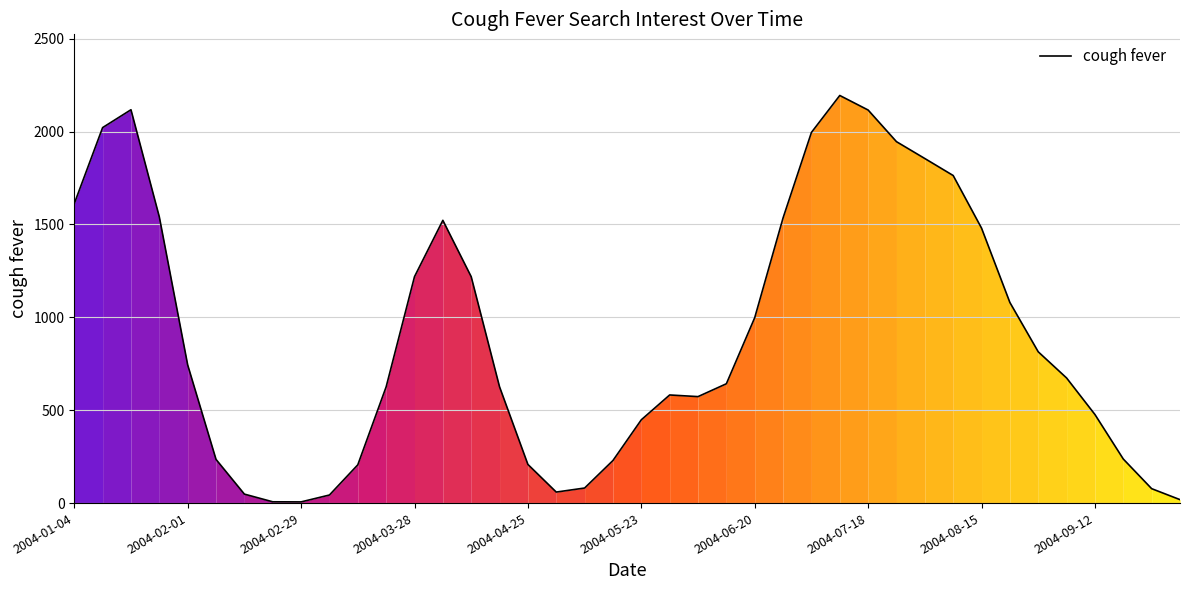

What is the difference between the maximum and minimum values?

2187.5